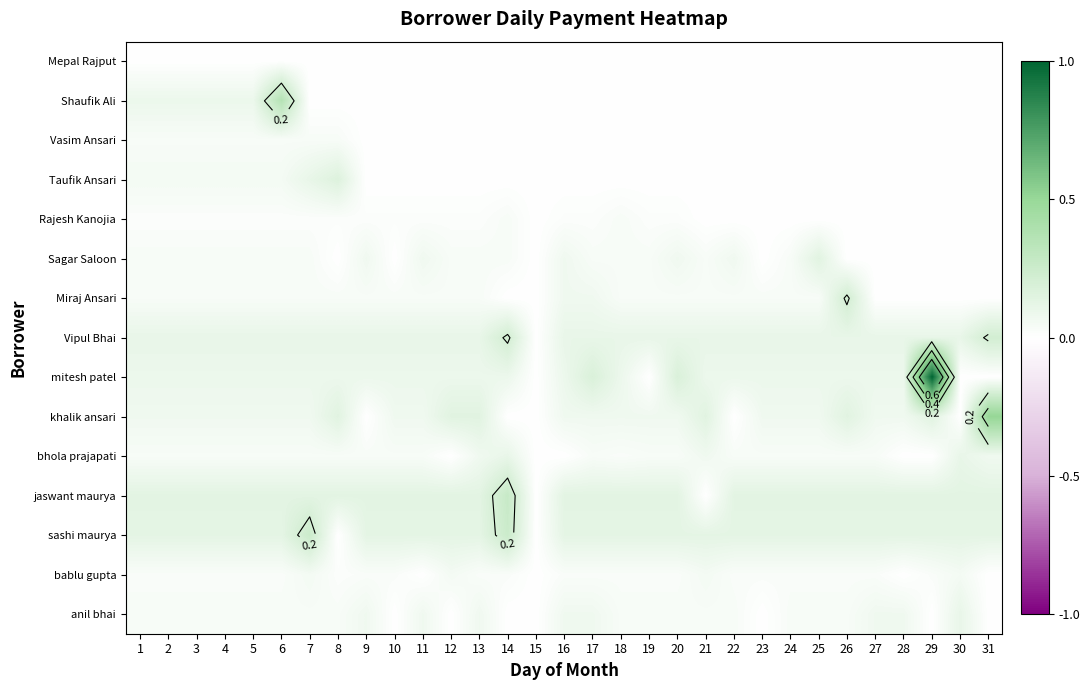

List the series in order of their peak value, lowest first.

Mepal Rajput, Vasim Ansari, Rajesh Kanojia, bablu gupta, bhola prajapati, anil bhai, Sagar Saloon, Taufik Ansari, Miraj Ansari, Vipul Bhai, sashi maurya, jaswant maurya, Shaufik Ali, khalik ansari, mitesh patel